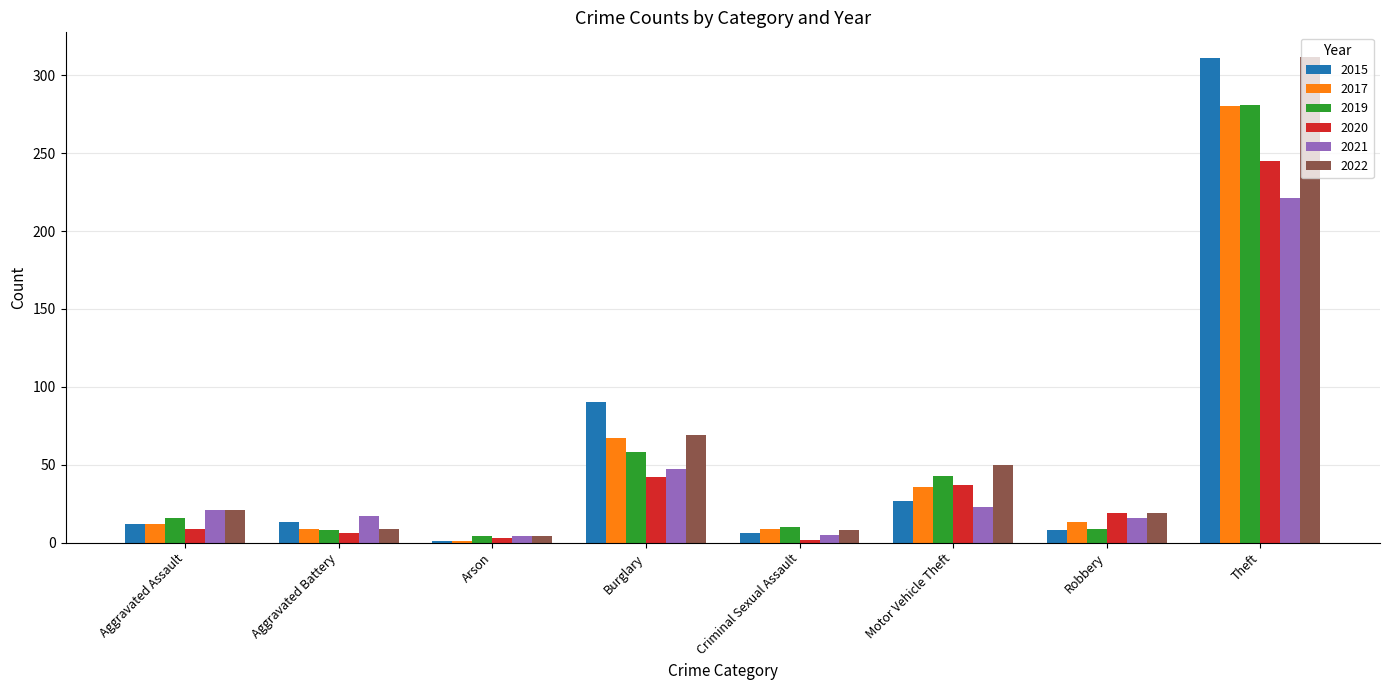

What is the average value of the 2017 series?

53